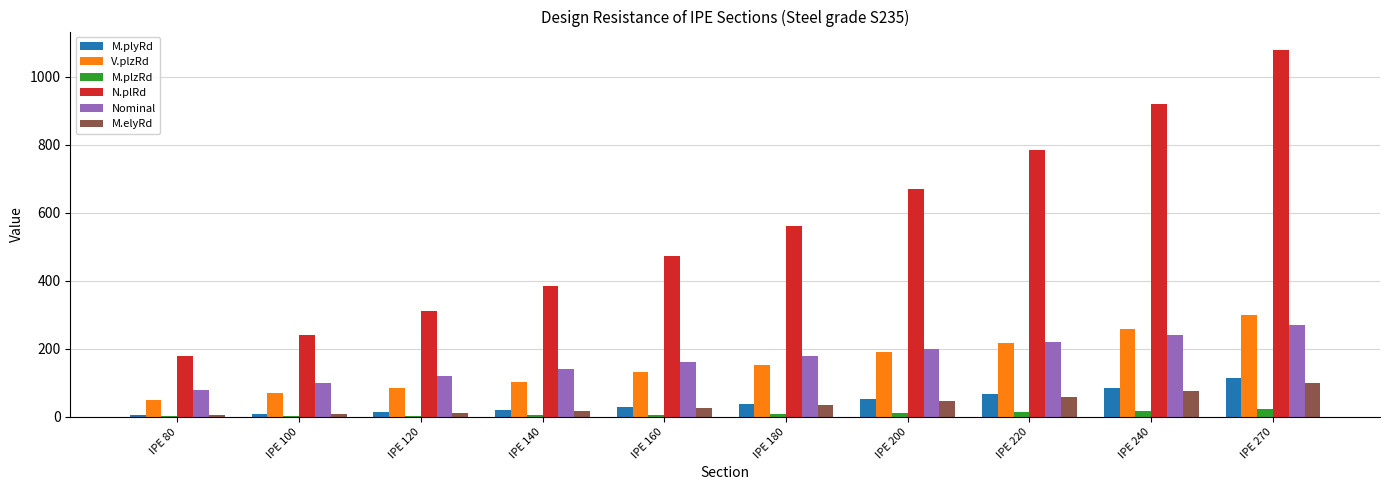

Which series has the largest total across all categories?

N.plRd